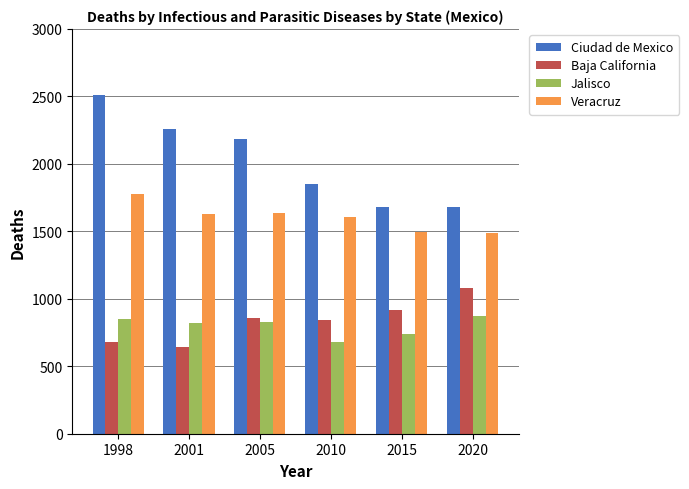

Rank the series at 2001 from lowest to highest value.

Baja California, Jalisco, Veracruz, Ciudad de Mexico